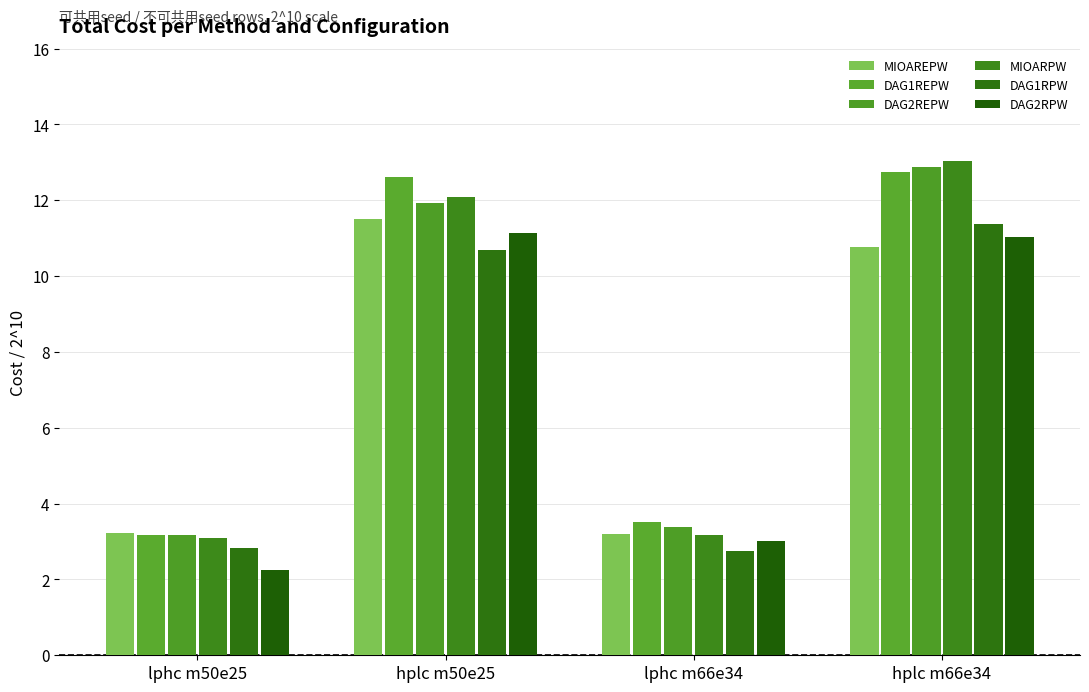

How many bars are there in each group?

6